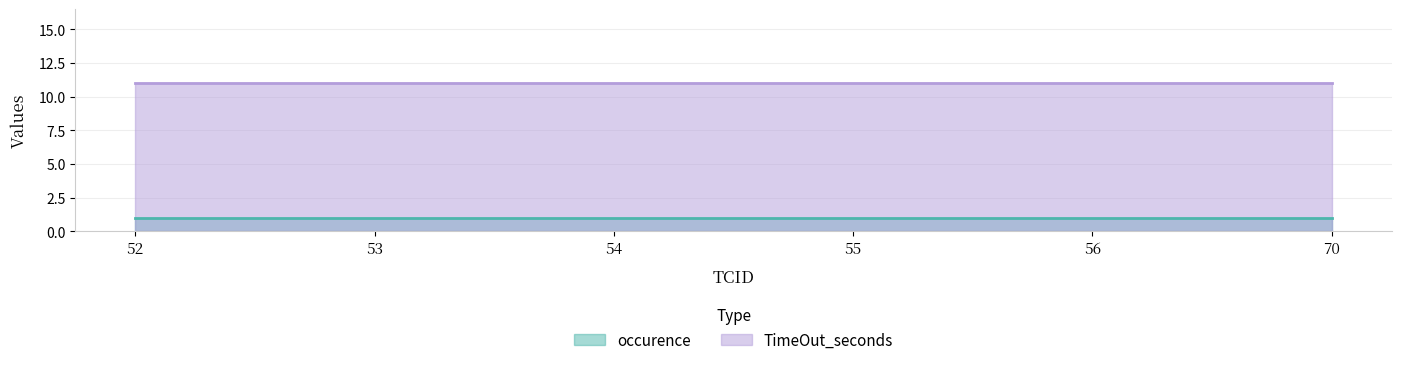

What is the sum of the occurence values at 53 and 55?

2